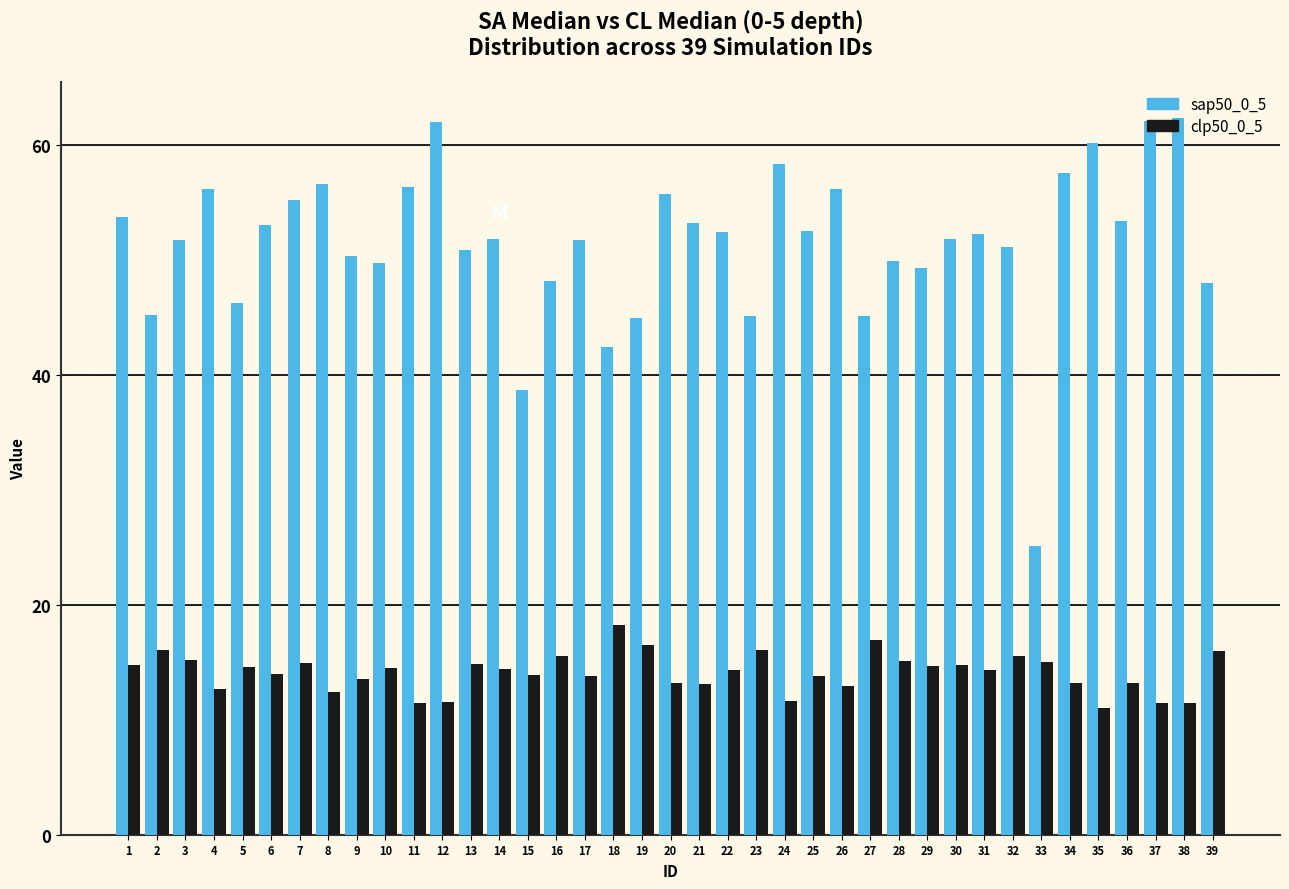

What is the spread (max minus min) of values at 27?

28.2